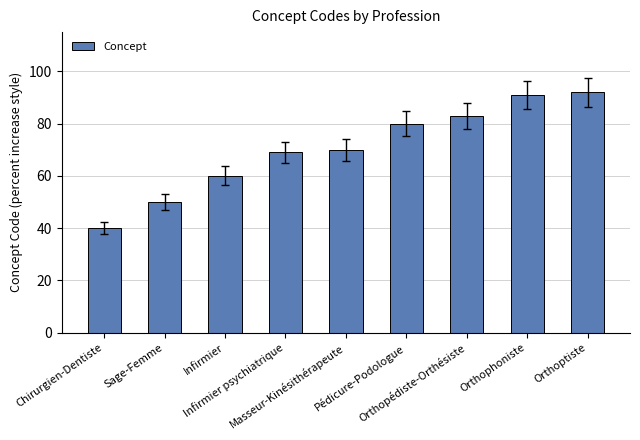

At which label is the value closest to 66?

Infirmier psychiatrique